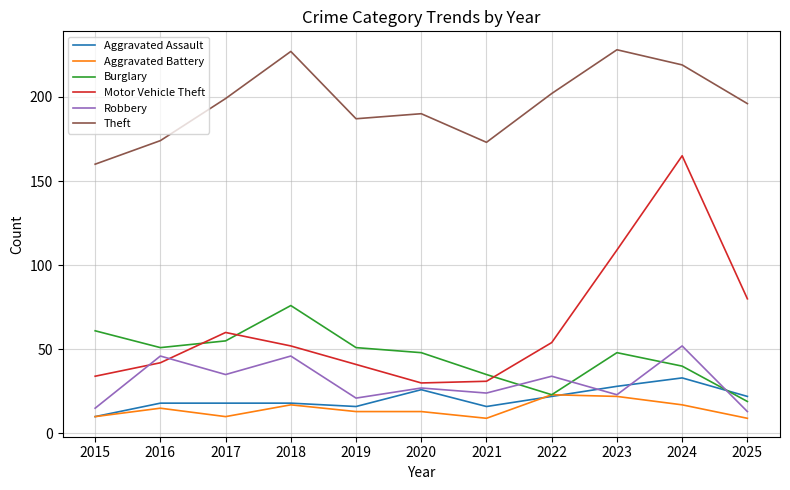

True or false: Theft and Burglary cross at least once.

False